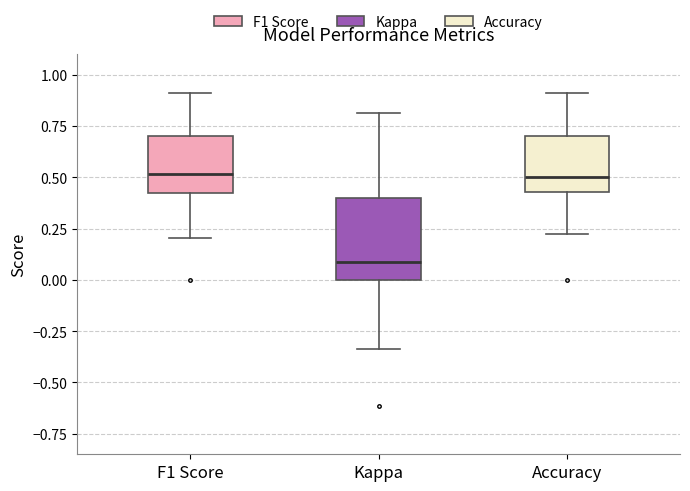

Comparing the boxes themselves (not the whiskers), which one is the tallest?

Kappa